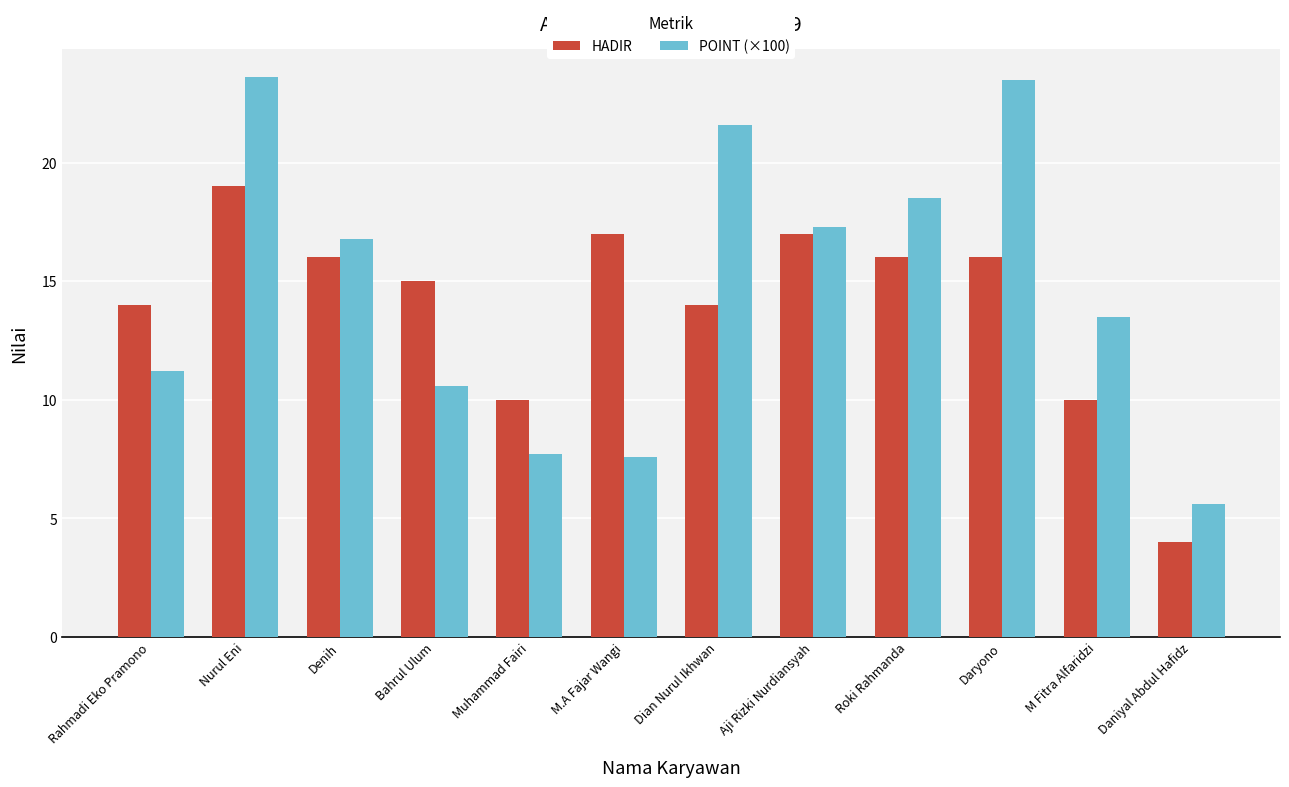

The value of POINT (×100) at Muhammad Fairi is 4.8. True or false?

False